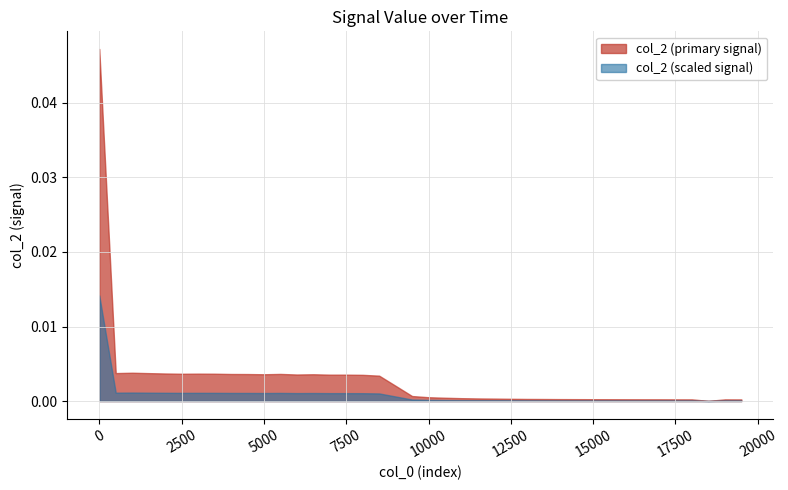

The col_0 series shows 7560.8 at 10. True or false?

False